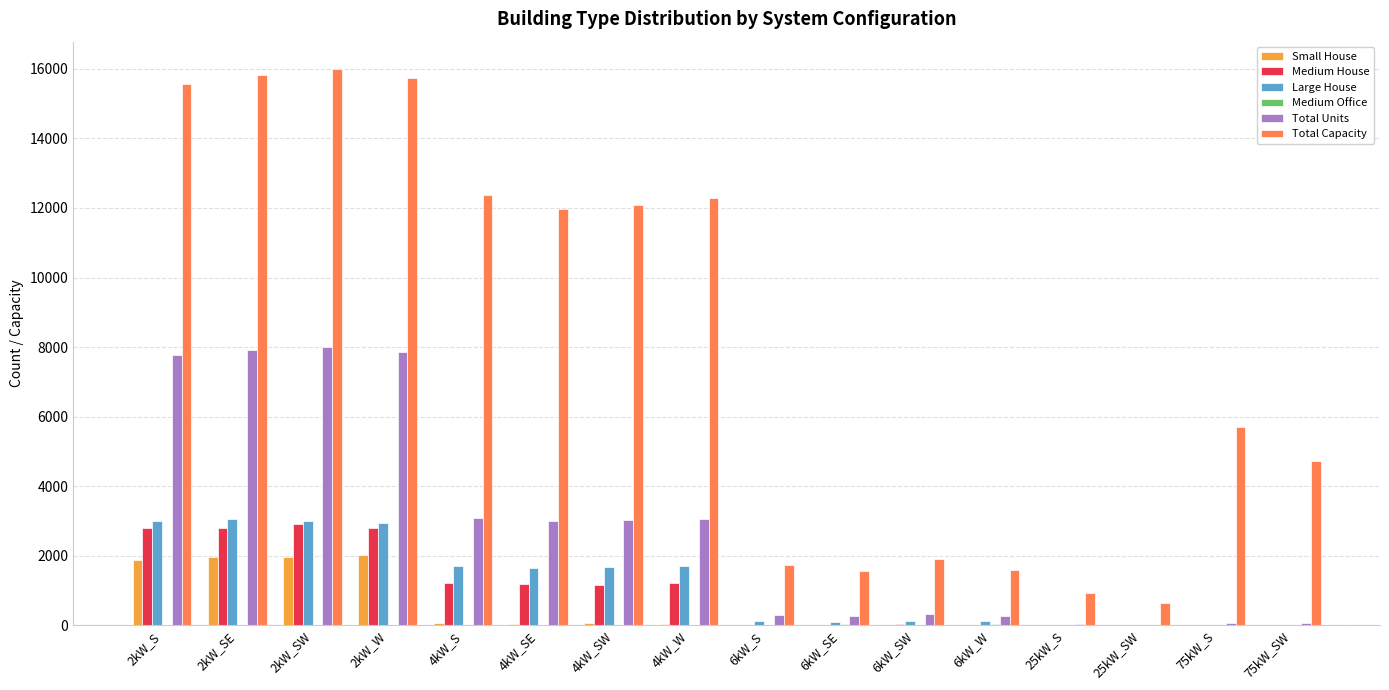

What is the maximum value shown in the chart?

15980